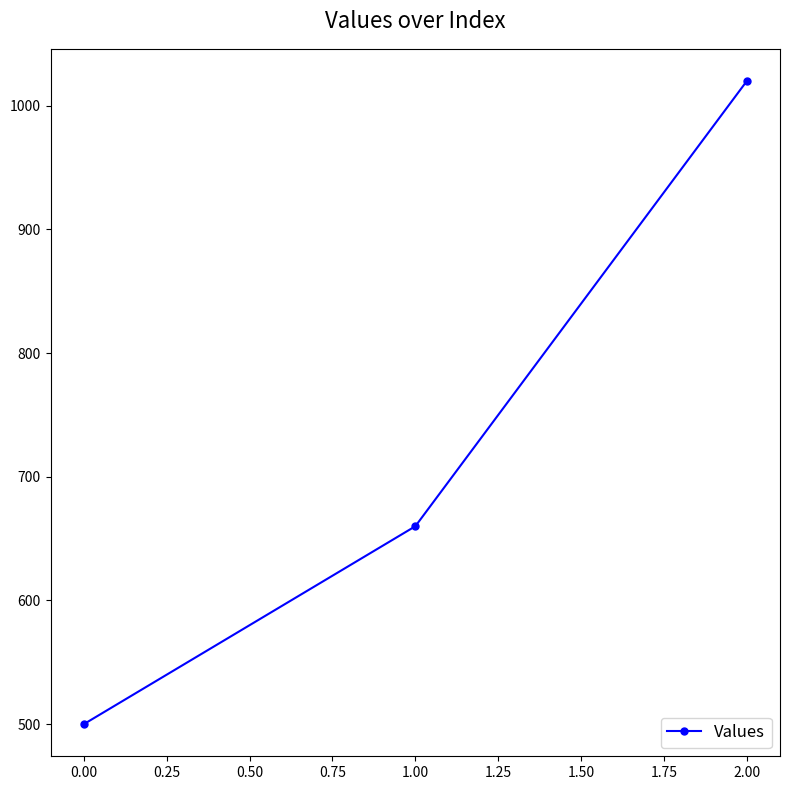

Which label corresponds to the smallest value in the chart?

0.00